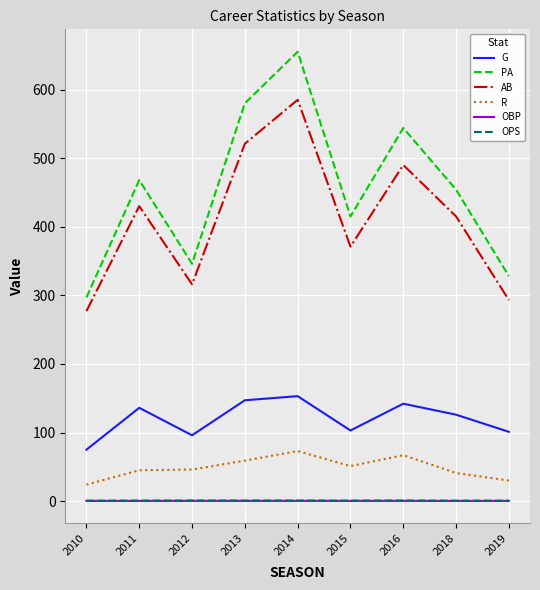

What is the average value of the AB series?

410.9